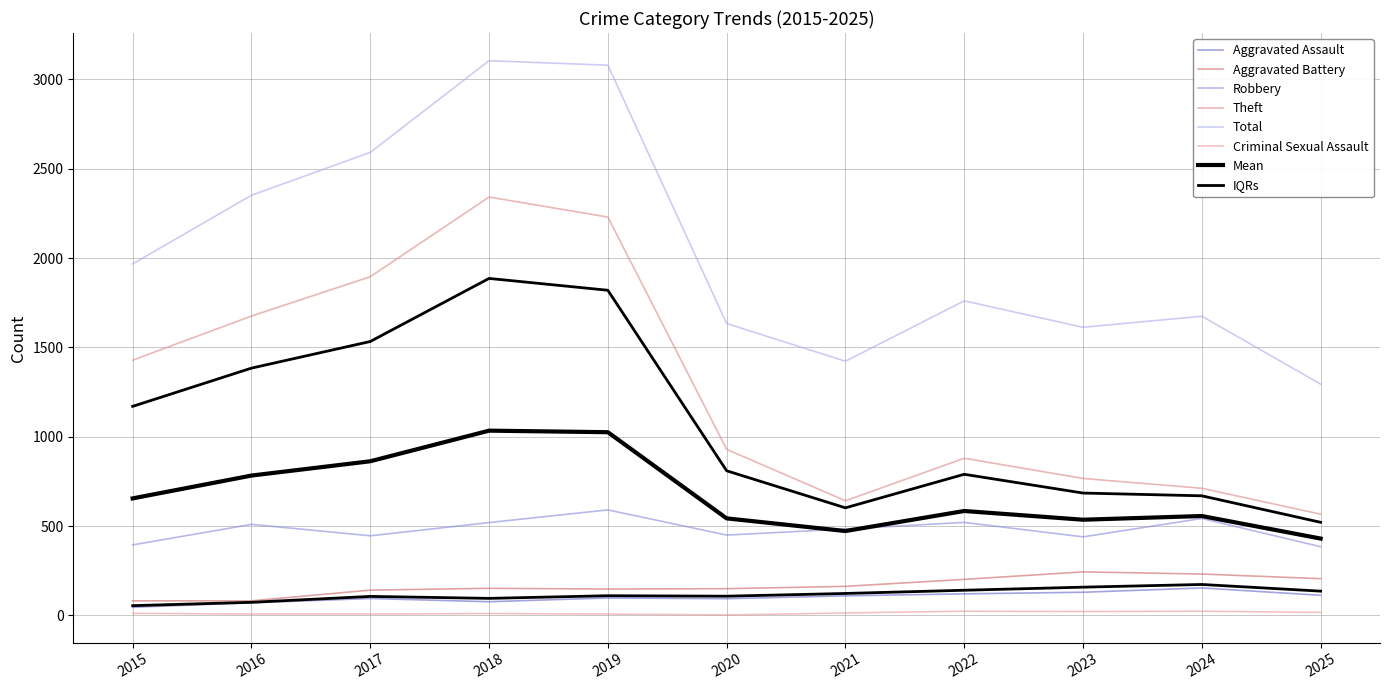

Reading left to right, extract all data points from this chart.

Aggravated Assault: 2015=46	2016=71	2017=95	2018=77	2019=98	2020=94	2021=110	2022=121	2023=130	2024=154	2025=113
Aggravated Battery: 2015=82	2016=82	2017=142	2018=152	2019=148	2020=150	2021=163	2022=202	2023=244	2024=232	2025=206
Robbery: 2015=395	2016=510	2017=446	2018=520	2019=591	2020=450	2021=484	2022=521	2023=440	2024=543	2025=385
Theft: 2015=1429	2016=1676	2017=1896	2018=2342	2019=2230	2020=930	2021=642	2022=880	2023=767	2024=712	2025=567
Total: 2015=1968	2016=2352	2017=2592	2018=3105	2019=3080	2020=1634	2021=1423	2022=1761	2023=1613	2024=1675	2025=1295
Criminal Sexual Assault: 2015=12	2016=8	2017=8	2018=11	2019=8	2020=3	2021=14	2022=24	2023=22	2024=24	2025=17